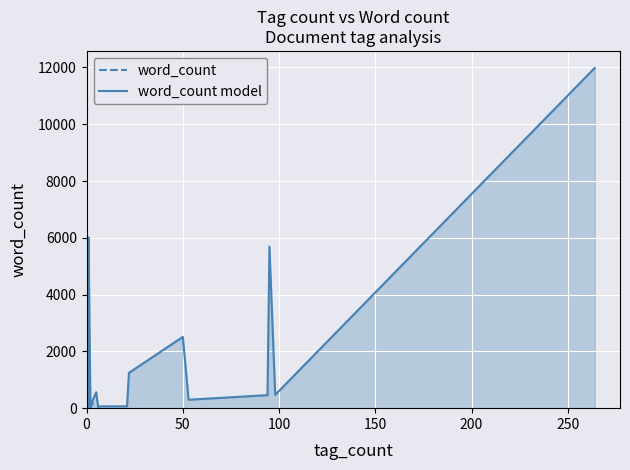

How many lines are shown in the chart?

1